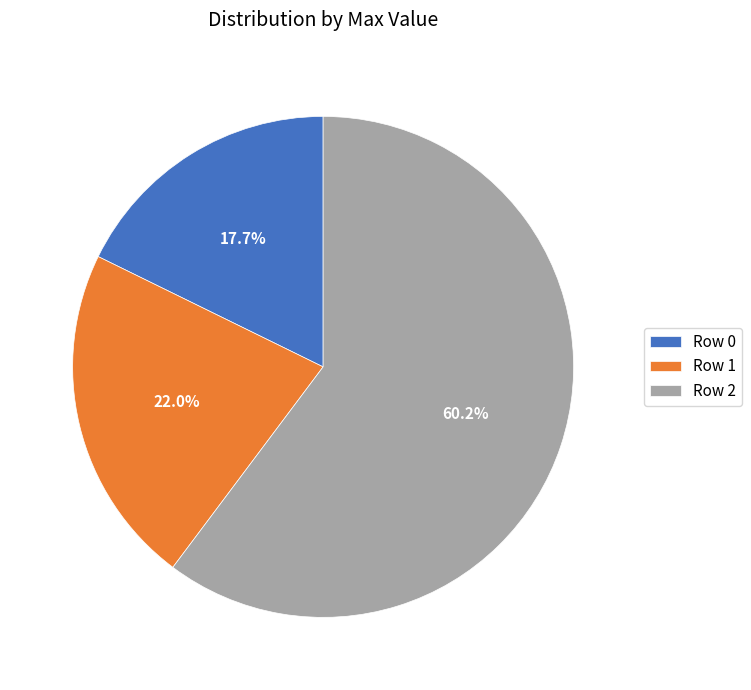

Which has a higher value, Row 1 or Row 0?

Row 1